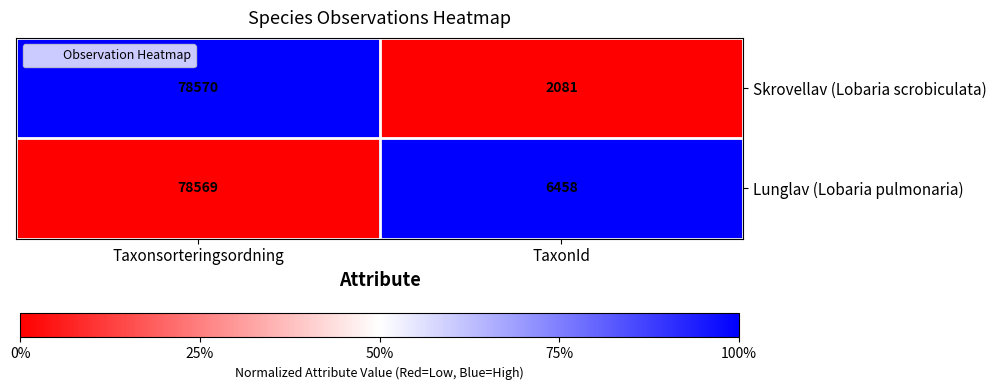

Count the number of categories in the chart.

2